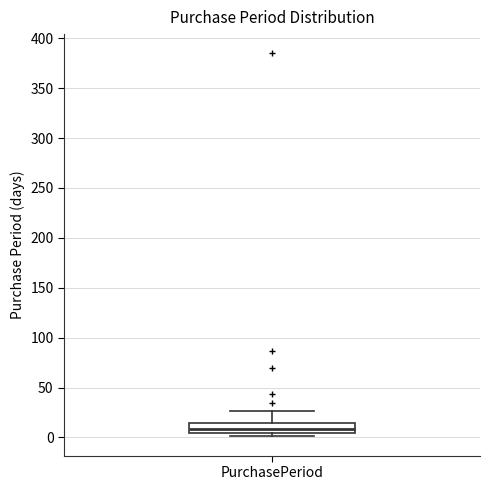

Read this box plot against the y-axis: the position of the median line, the range covered by the box, and the ends of both whiskers. The values are not printed on the chart, so give them approximately, as read against the axis.

median 10, box 5 to 15, whiskers 0 to 25